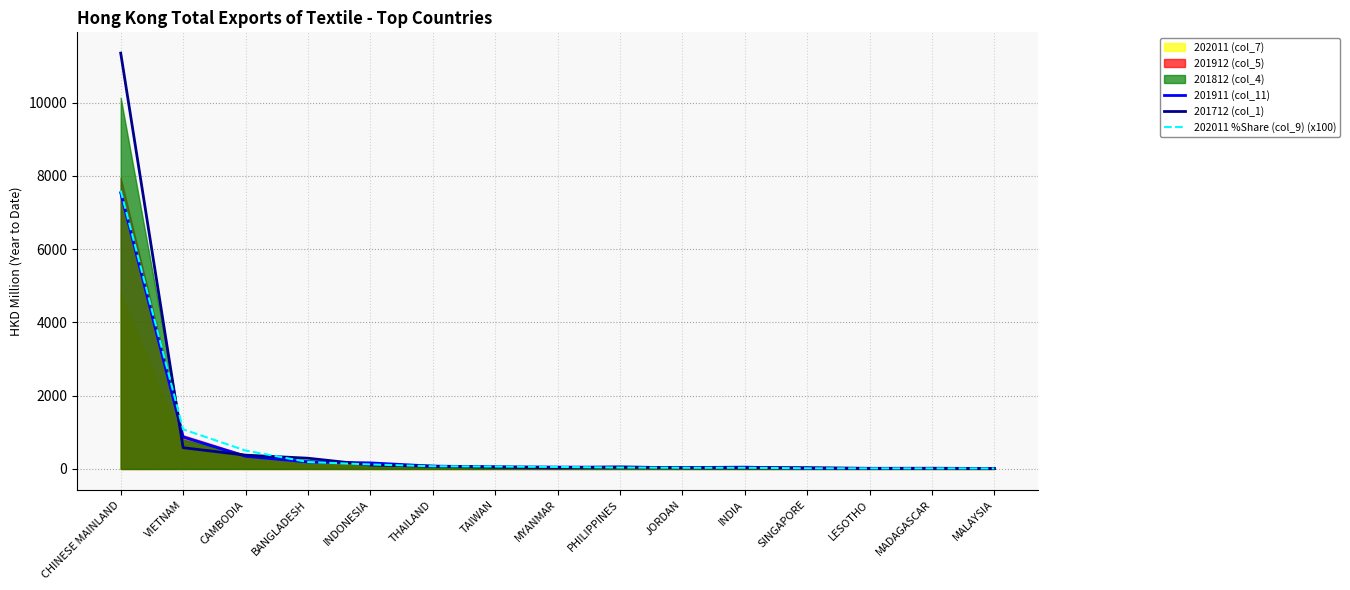

What value does the 202011 %Share (col_9) (x100) series have at MYANMAR?

54.9